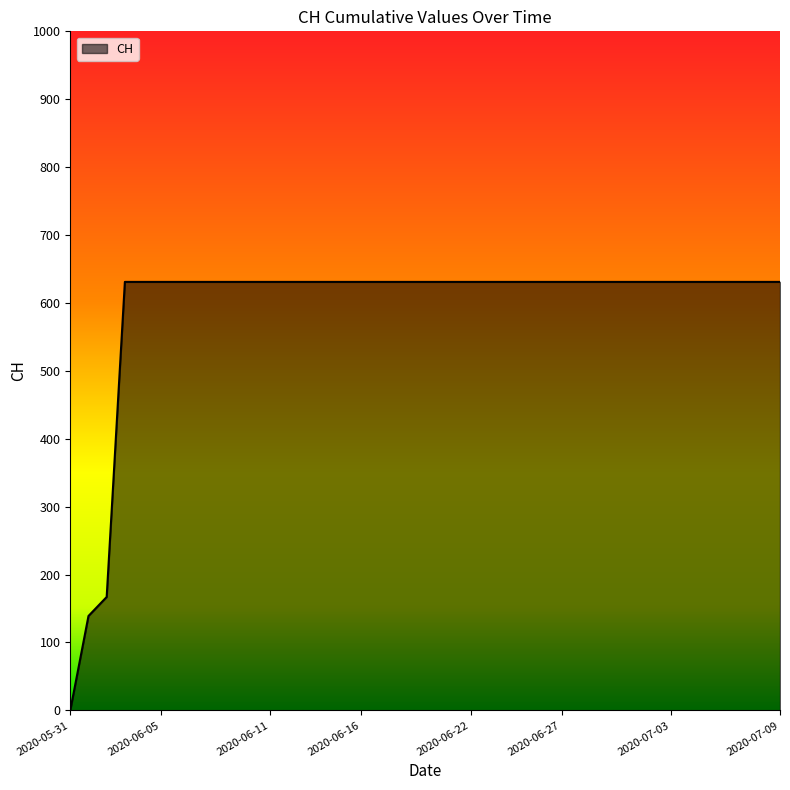

What is the greatest value displayed?

631